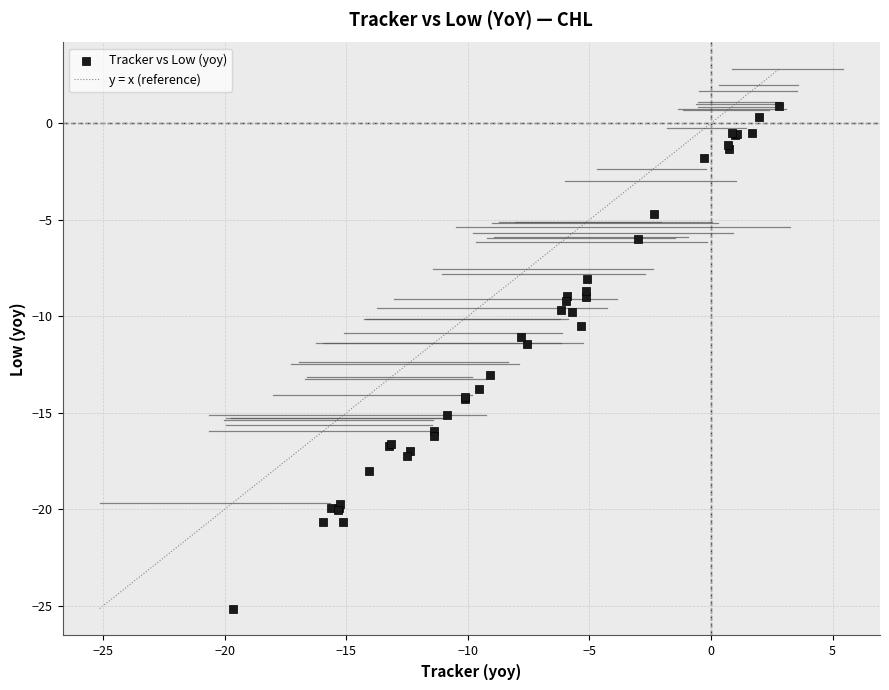

What Y value in the scatter plot is closest to -12?

-11.4